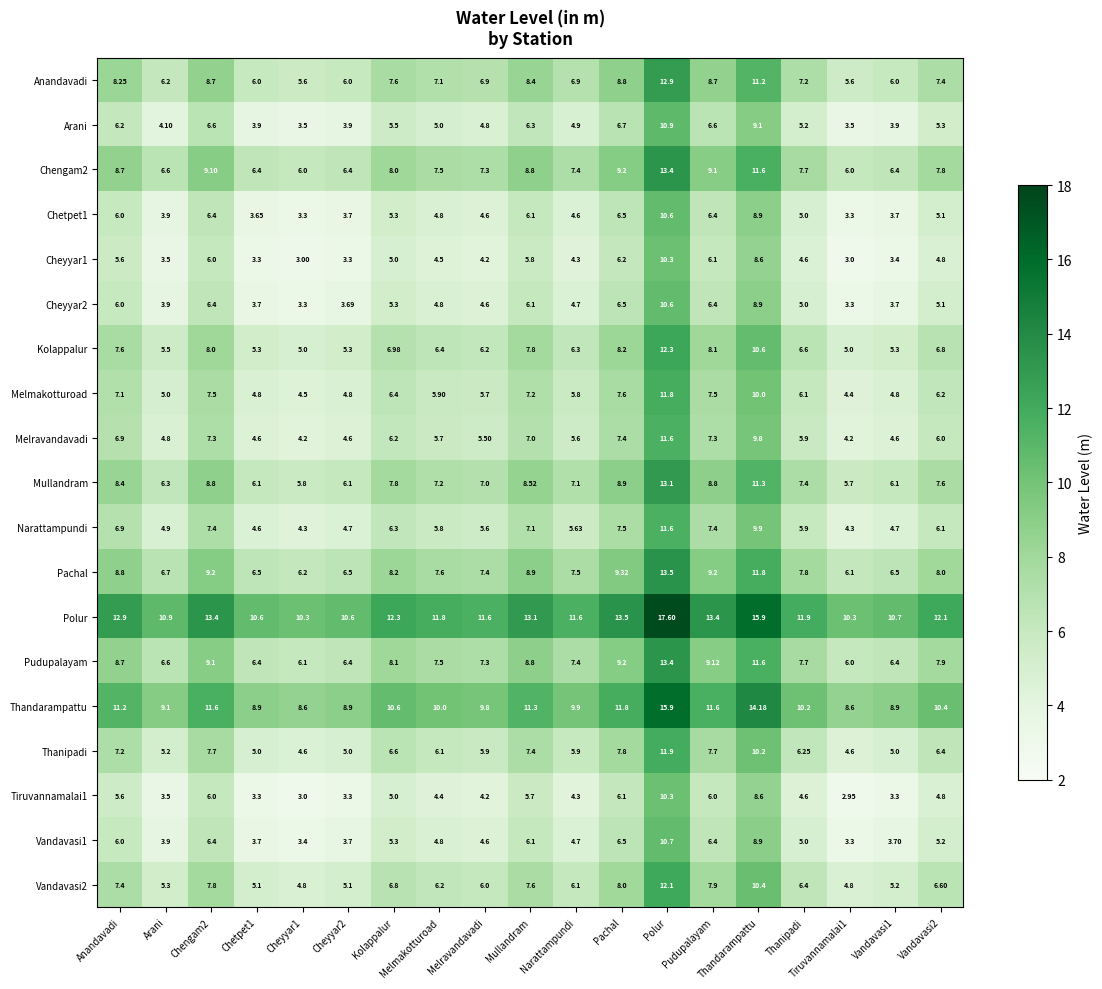

At which label is Pachal closest to 9?

Mullandram